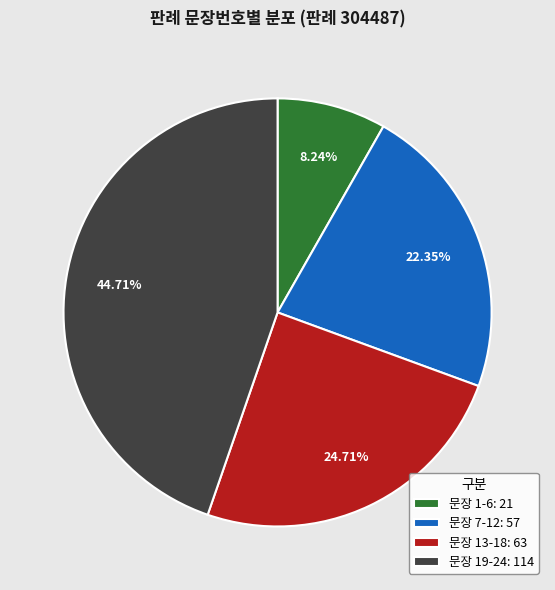

What is the ratio of the value at 문장 19-24: 114 to the value at 문장 13-18: 63?

1.8